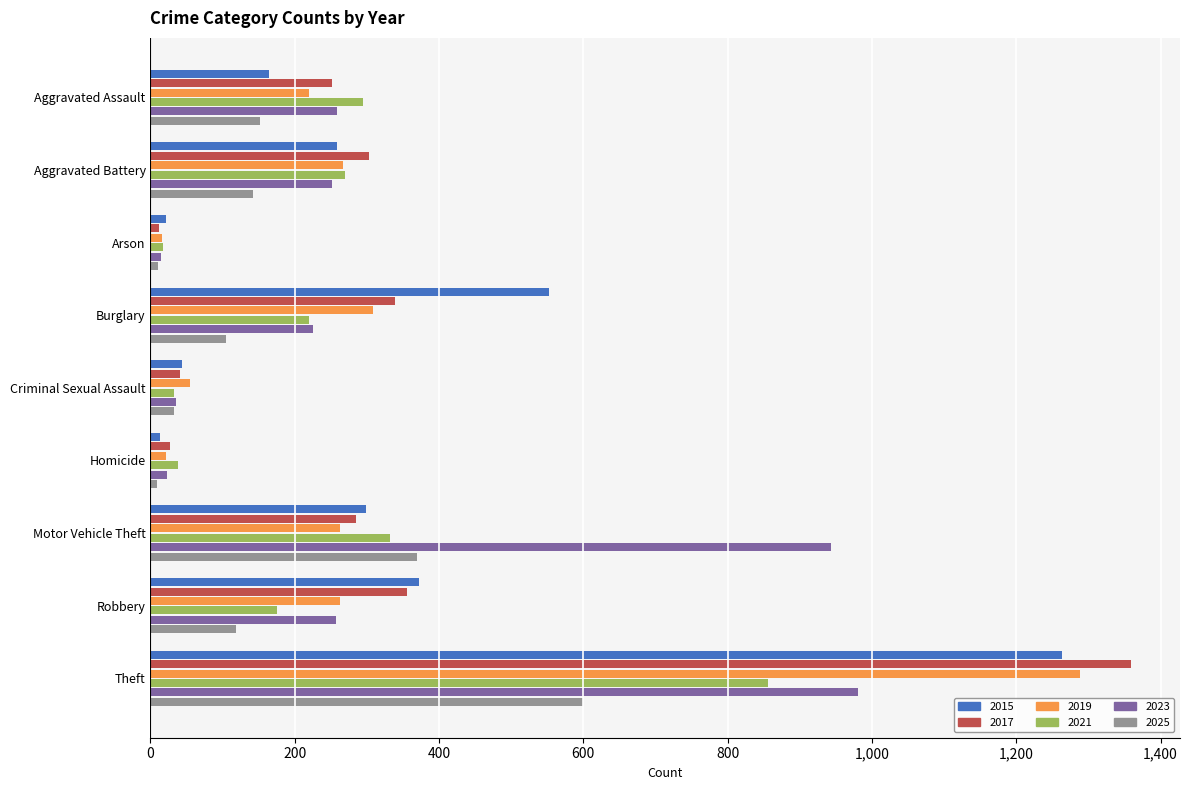

What is the sum of all 2019 values?

2700